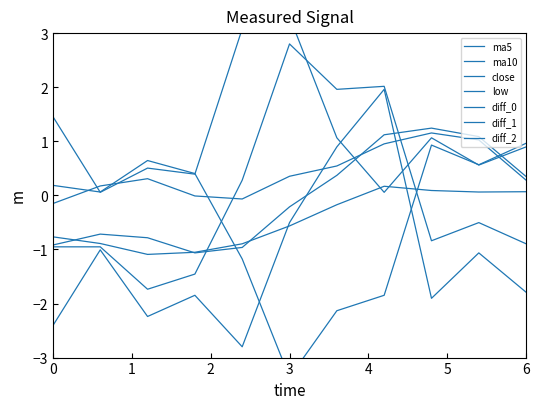

Is this an area chart (filled region under the line)?

No